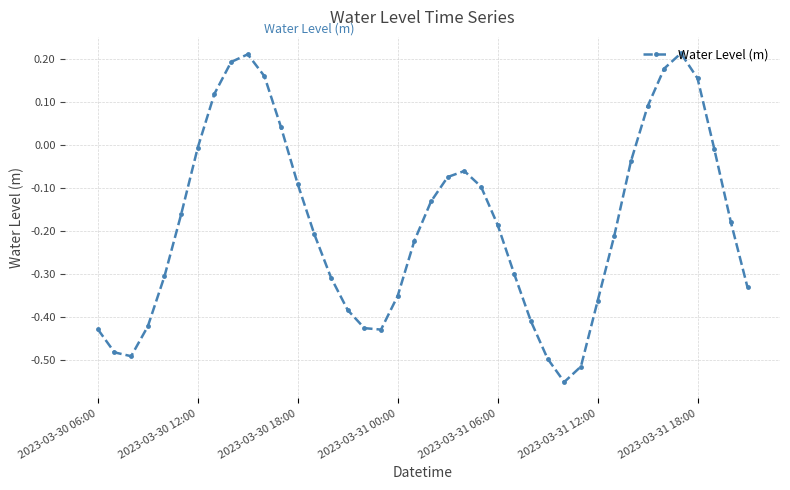

What is the sum of all values?

-7.3